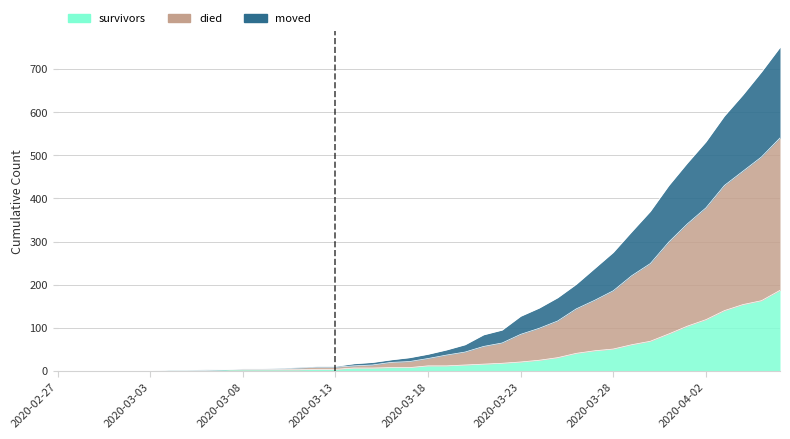

What is the label of the 25th point from the left?

2020-03-22